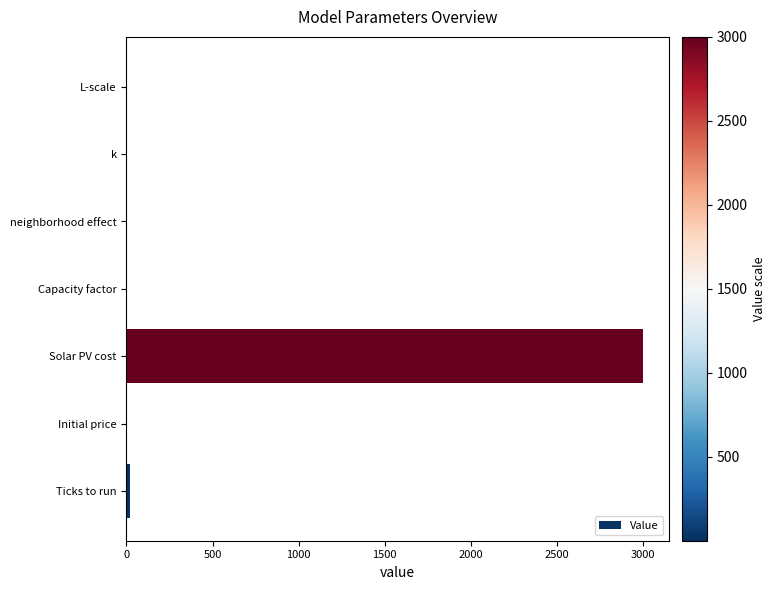

At which category does the chart reach its peak across all series?

Solar PV cost